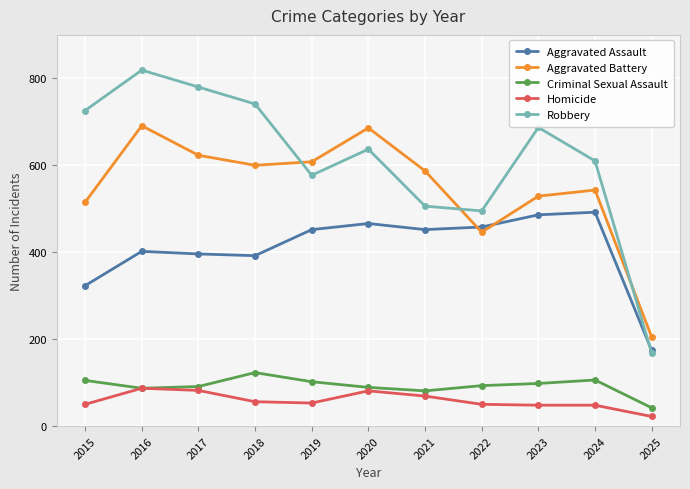

Read the Aggravated Battery value at 2023.

529